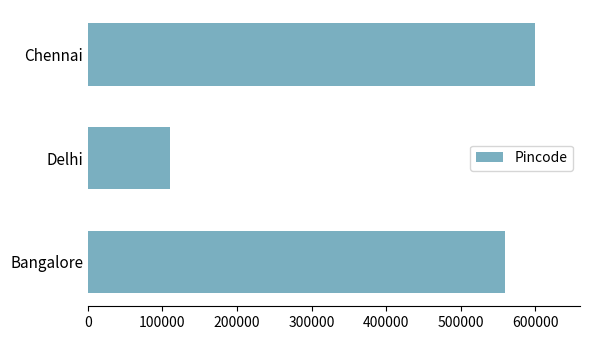

What is the average value?

423388